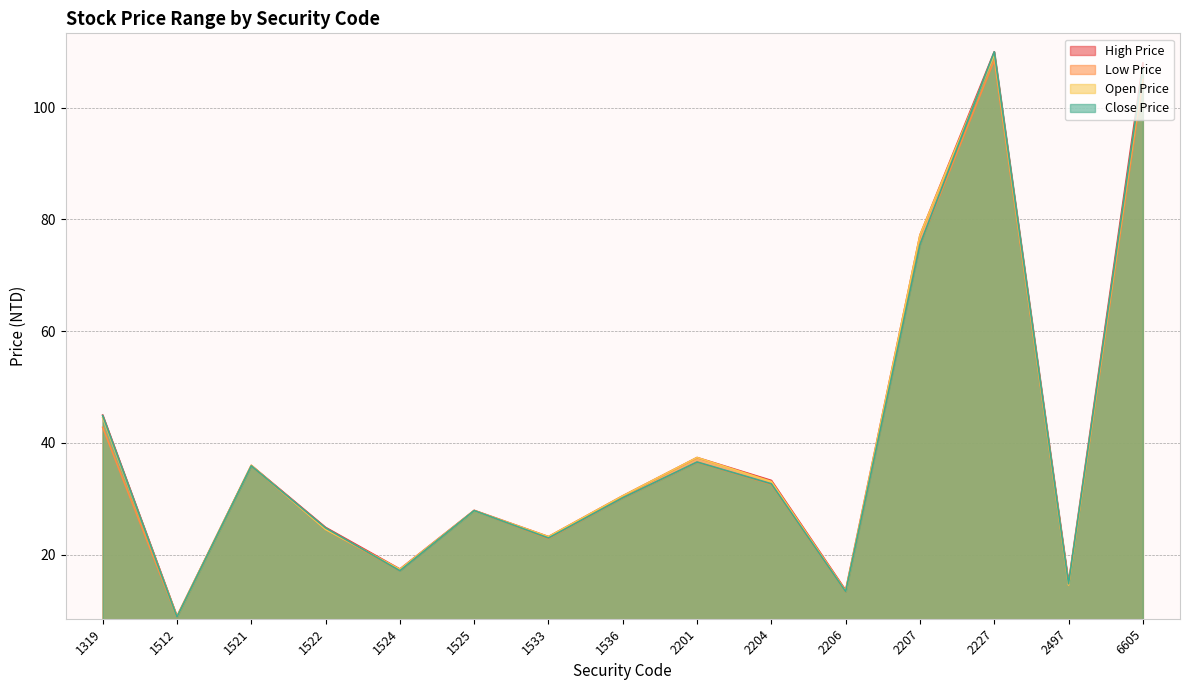

Is the value of High Price at 2207 greater than the value of Close Price at 1512?

Yes